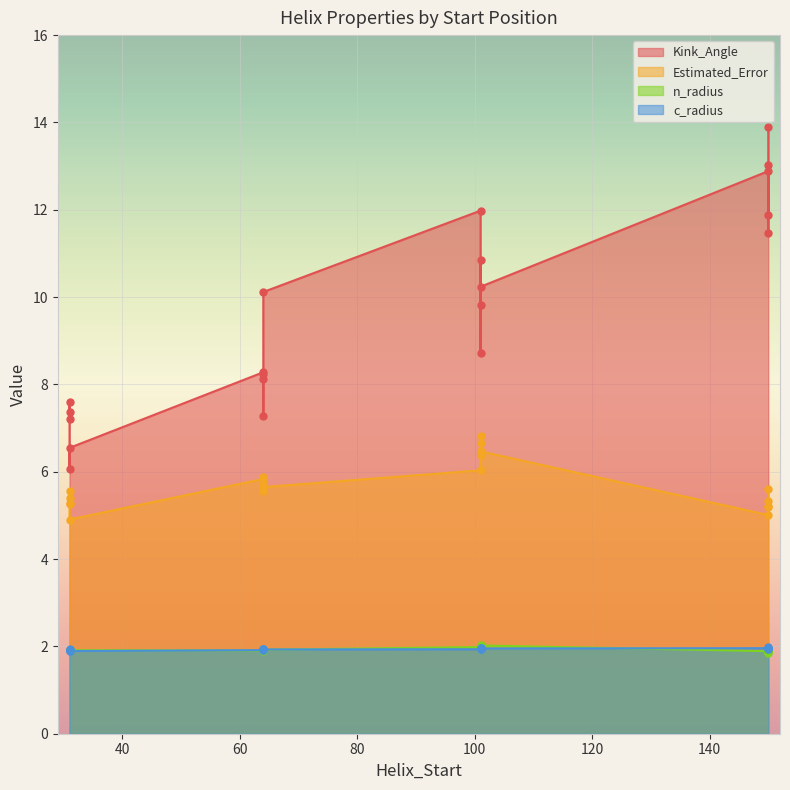

What is the difference between the maximum and minimum values in the c_radius series?

0.1